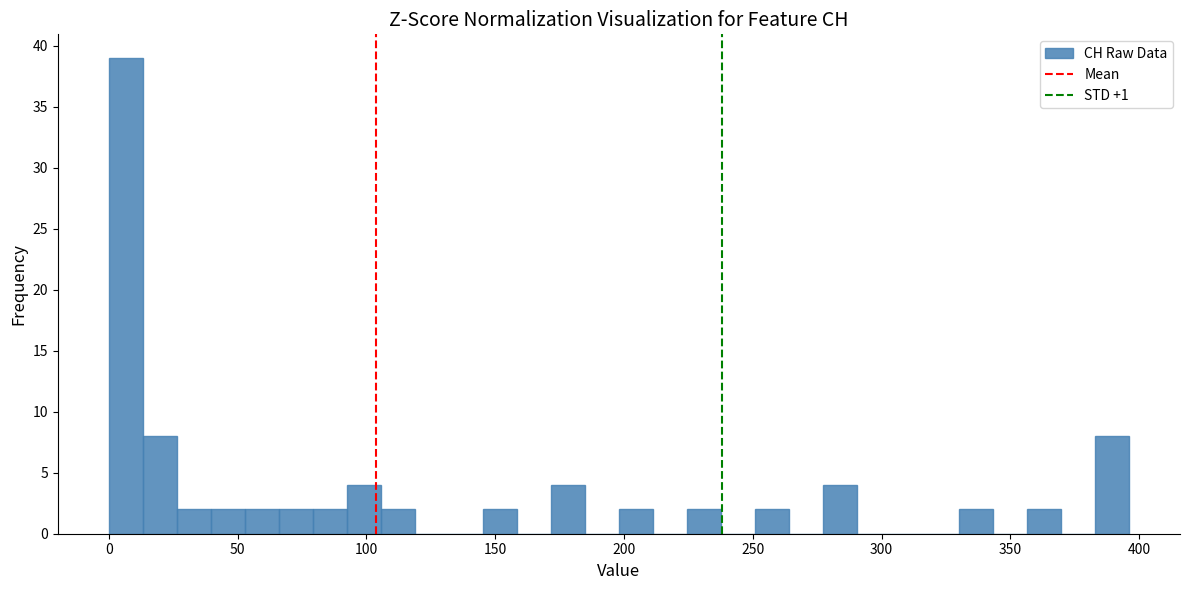

Read against the x-axis, roughly where is the centre of the tallest bar?

5